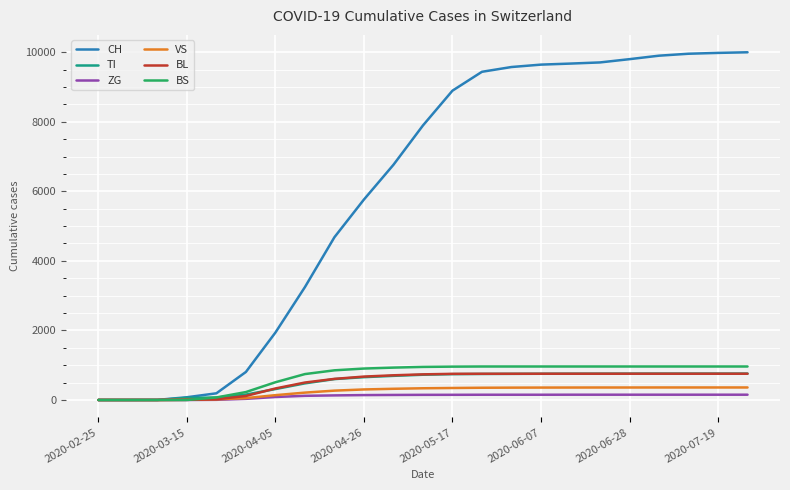

Which series has the largest total across all categories?

CH